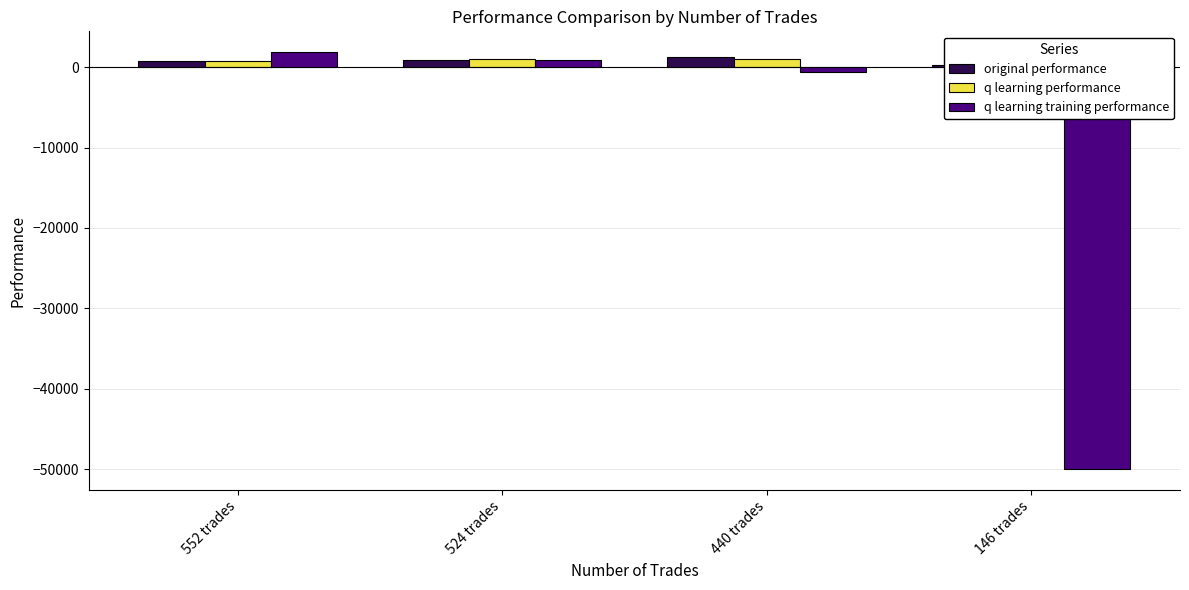

Which series has the largest range (max minus min)?

q learning training performance